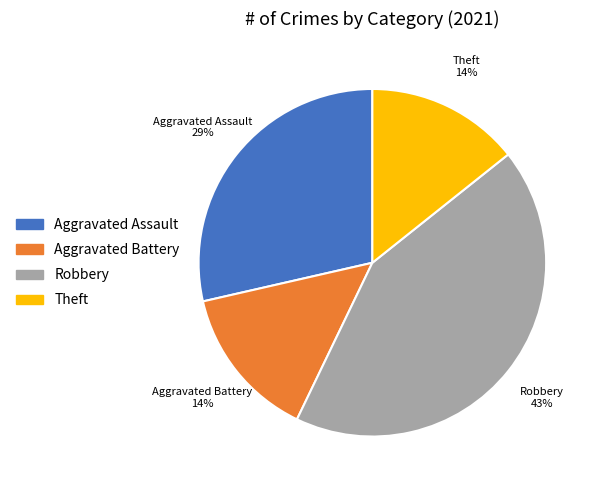

Is the sum of Aggravated Battery and Theft greater than half?

No